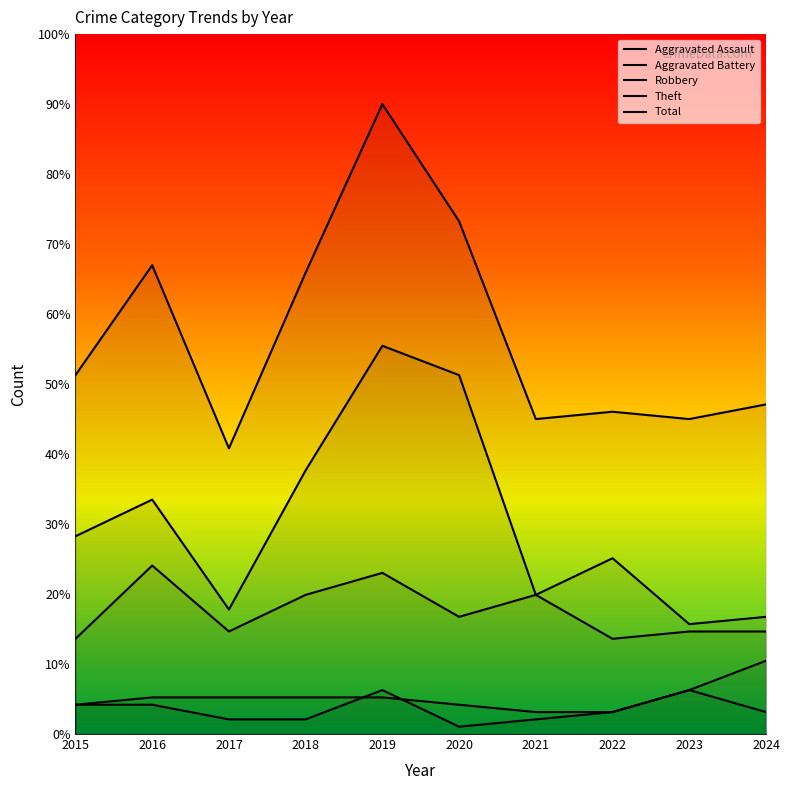

What are all the series names shown in the legend?

Aggravated Assault, Aggravated Battery, Robbery, Theft, Total